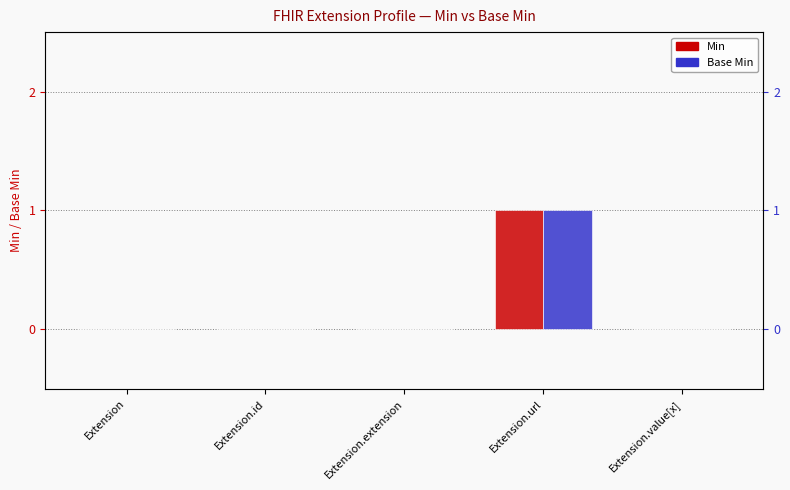

Between Extension and Extension.value[x], which is larger?

Extension